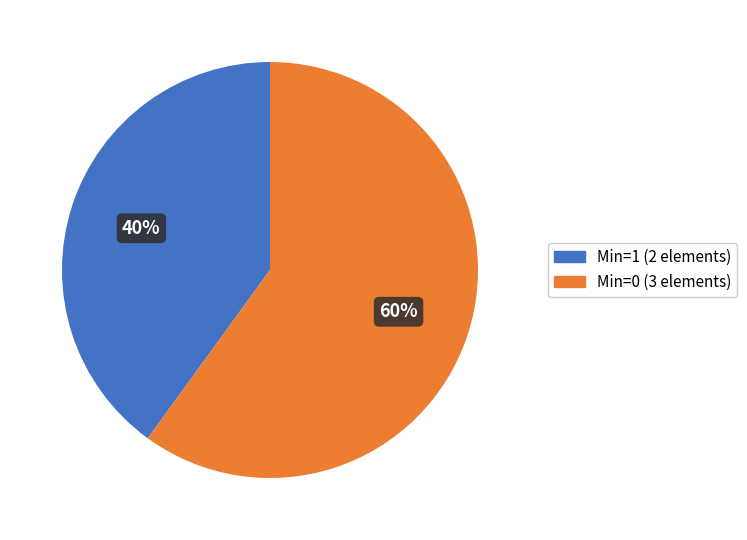

How many slices are in this pie chart?

2